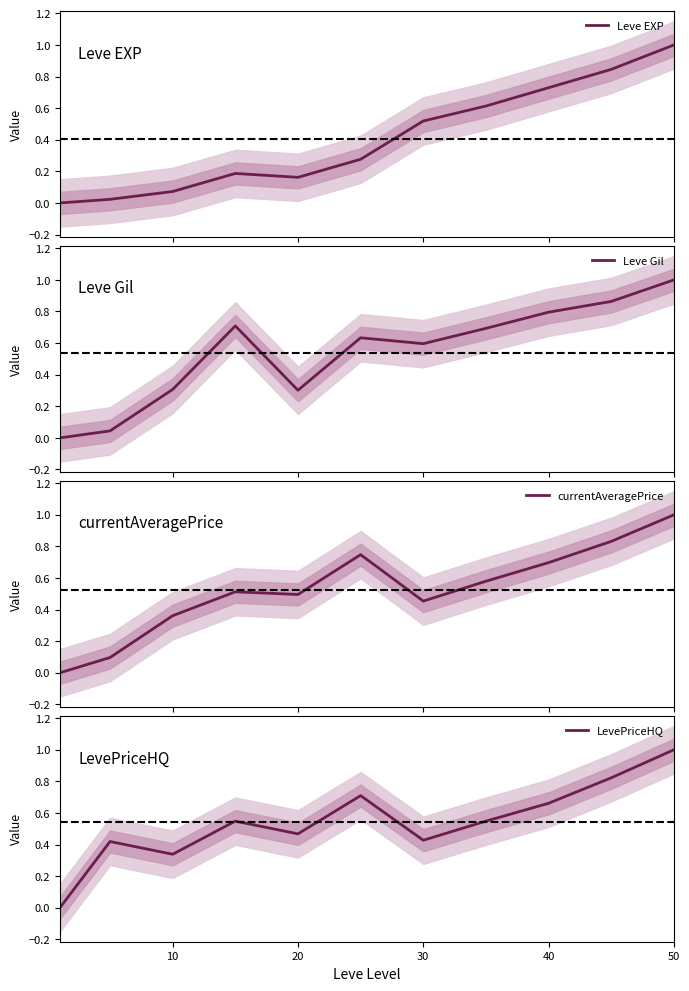

Reading left to right, what are all the values shown in this chart?

Leve EXP: 0.0	0.0	0.1	0.2	0.2	0.3	0.5	0.6	0.7	0.8	1.0
Leve Gil: 0.0	0.0	0.3	0.7	0.3	0.6	0.6	0.7	0.8	0.9	1.0
currentAveragePrice: 0.0	0.1	0.4	0.5	0.5	0.7	0.5	0.6	0.7	0.8	1.0
LevePriceHQ: 0.0	0.4	0.3	0.5	0.5	0.7	0.4	0.5	0.7	0.8	1.0